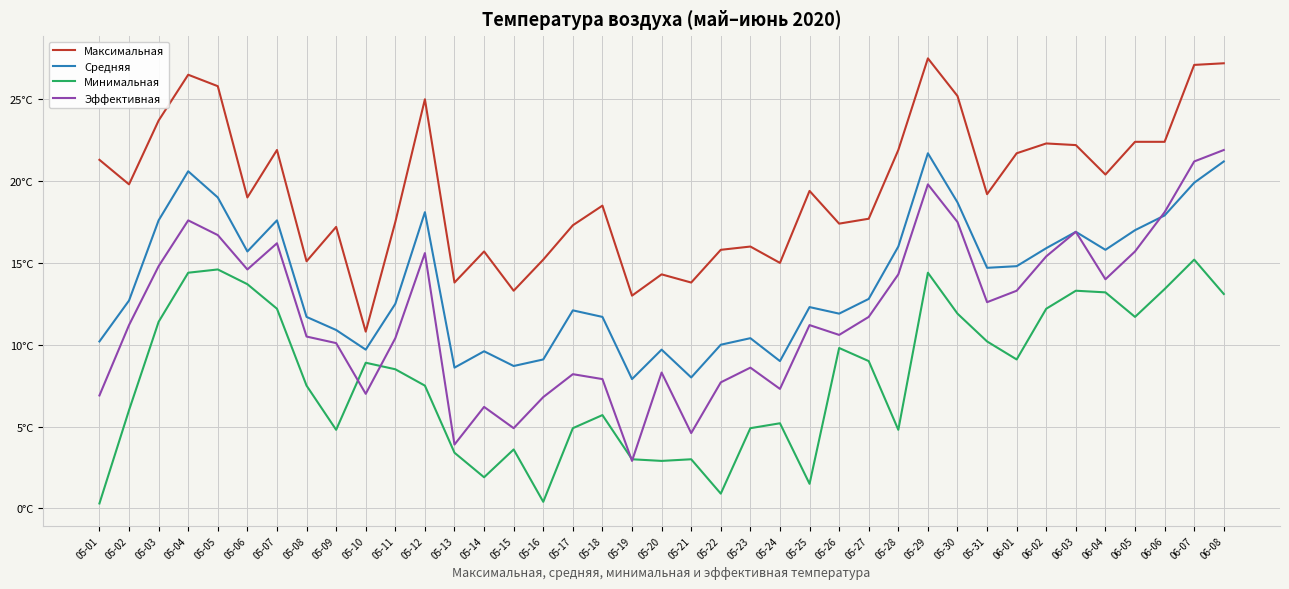

List the series in order of their overall mean, highest first.

Максимальная, Средняя, Эффективная, Минимальная